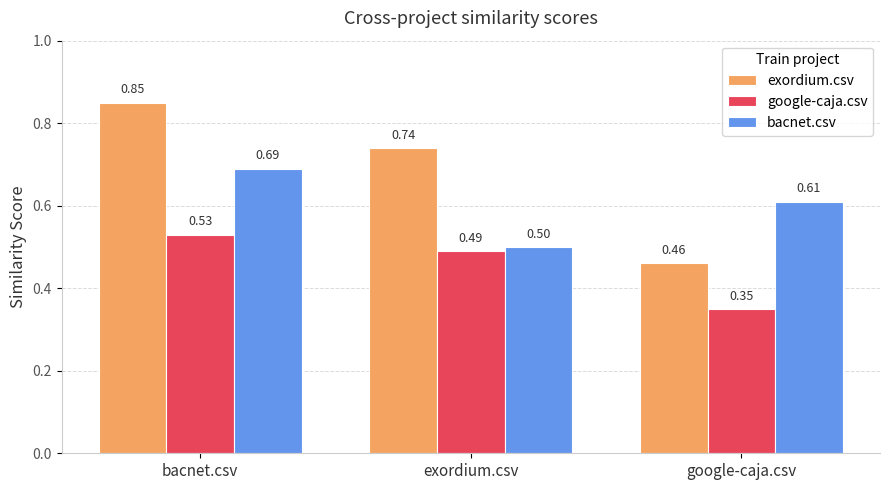

Which series has the largest range (max minus min)?

exordium.csv